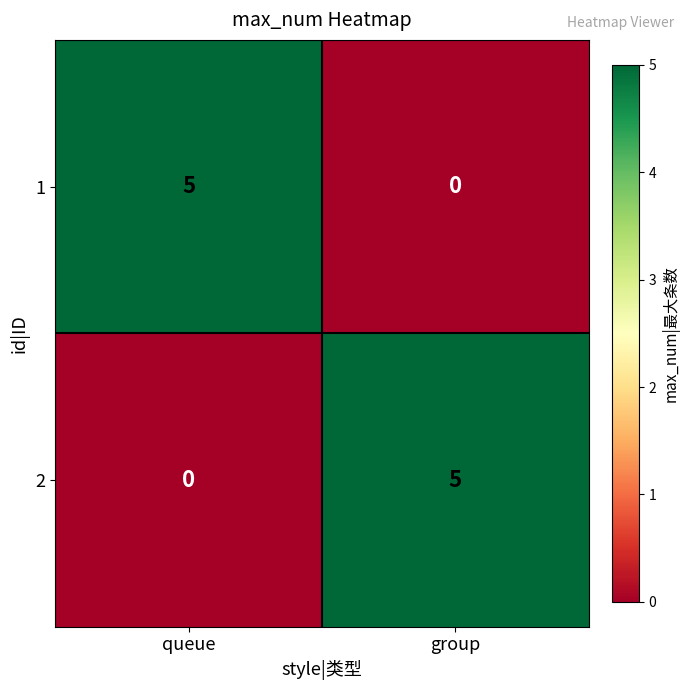

How many distinct data groups are displayed?

2